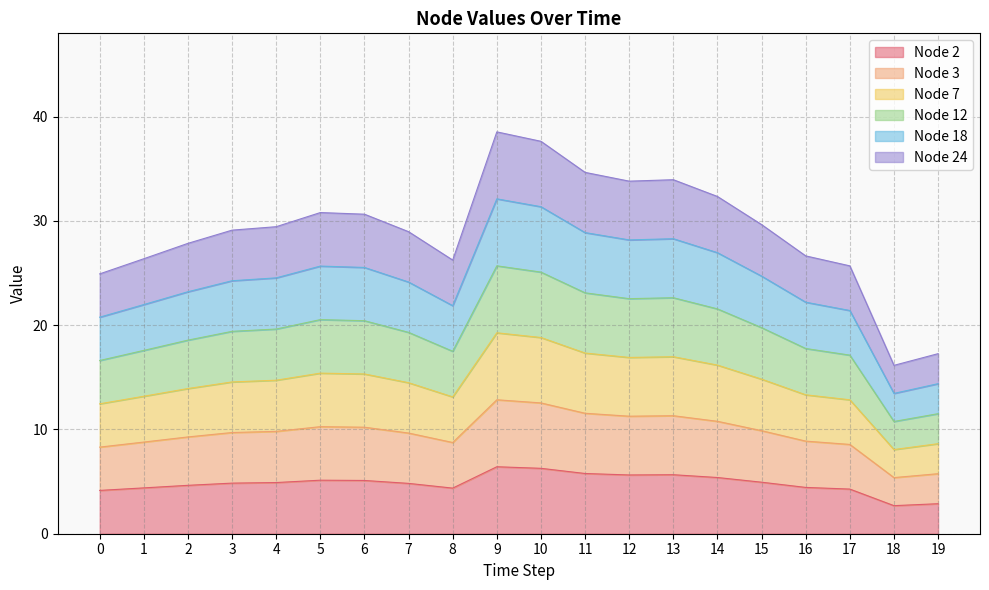

List the labels in order of Node 2 value, largest first.

9, 10, 11, 13, 12, 14, 5, 6, 15, 4, 3, 7, 2, 16, 1, 8, 17, 0, 19, 18